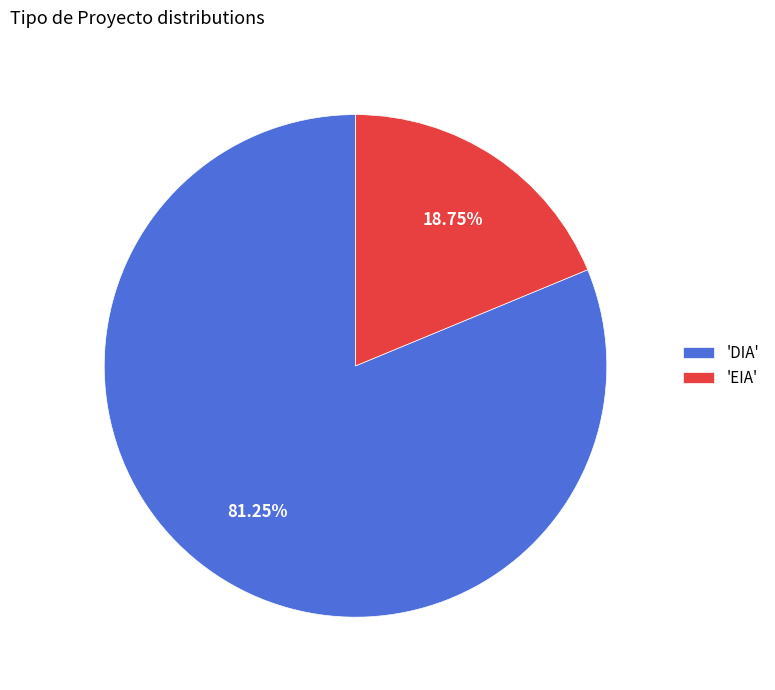

What is the largest slice in the pie chart?

'DIA'